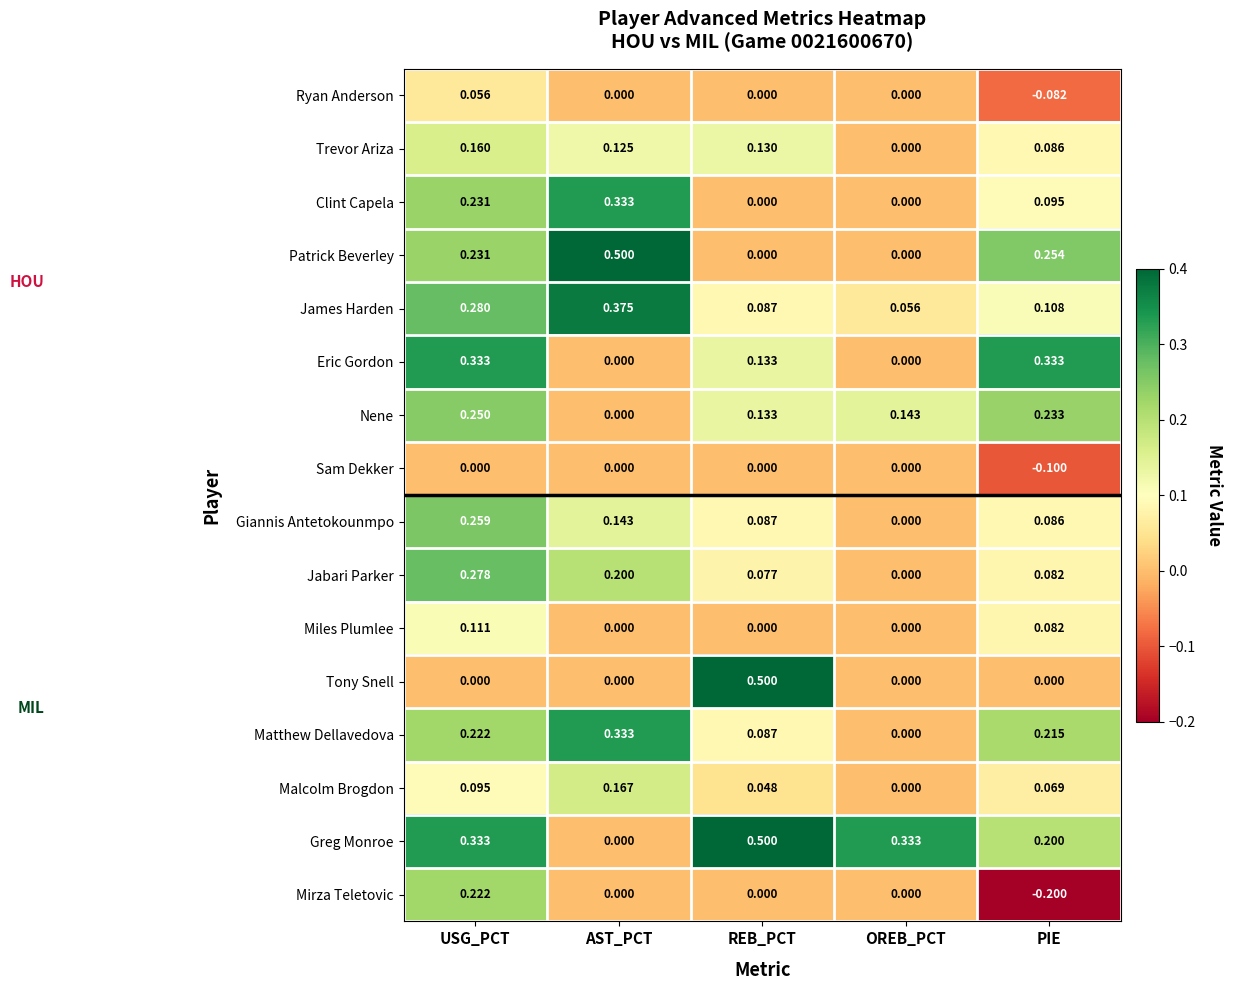

At which category is the sum across all series the highest?

USG_PCT